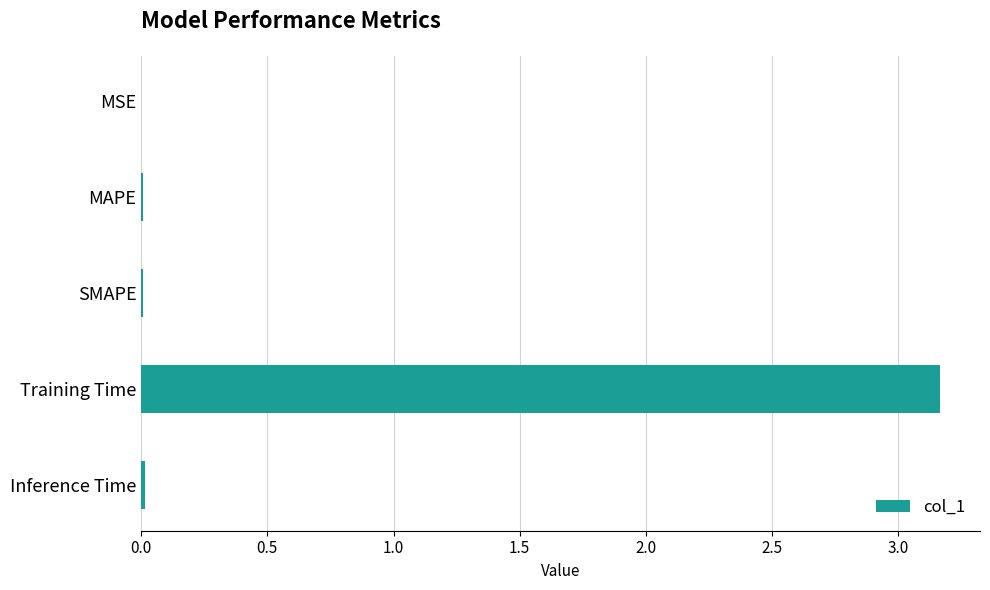

True or false: the data shows 0.0 at Inference Time.

True